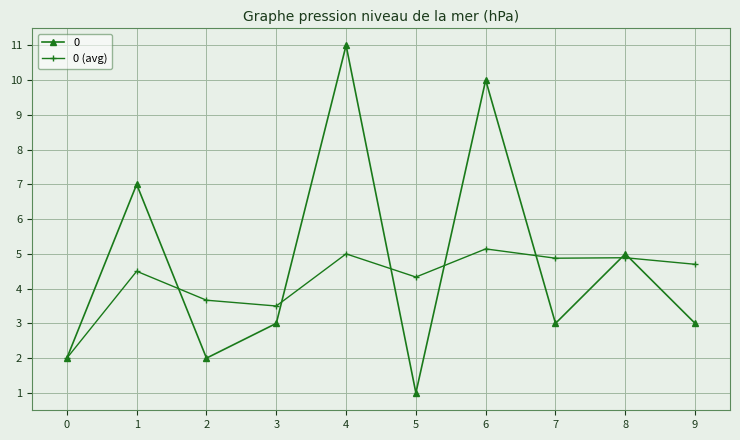

Reading left to right, transcribe all the data shown in this chart.

0: 0=2.0	1=7.0	2=2.0	3=3.0	4=11.0	5=1.0	6=10.0	7=3.0	8=5.0	9=3.0
0 (avg): 0=2.0	1=4.5	2=3.7	3=3.5	4=5.0	5=4.3	6=5.1	7=4.9	8=4.9	9=4.7